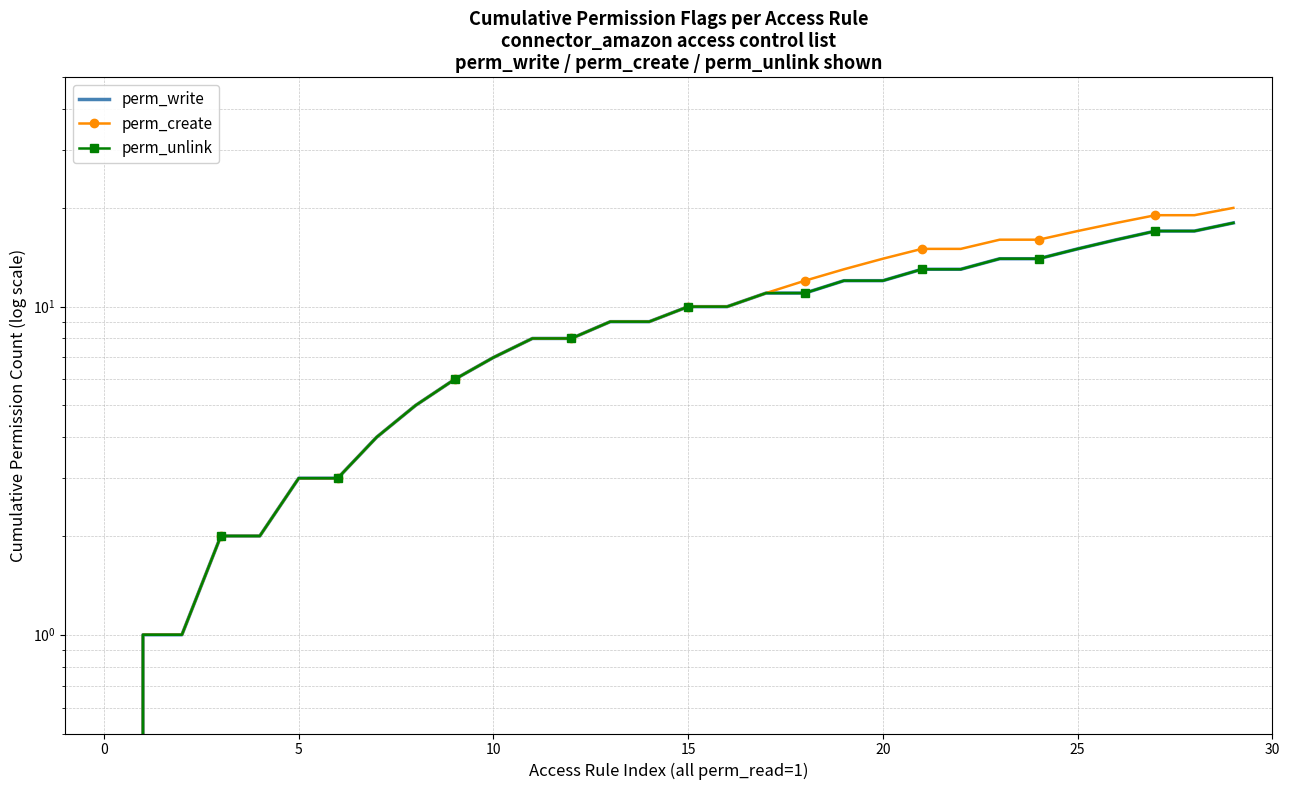

List the series in order of their peak value, lowest first.

perm_write, perm_unlink, perm_create